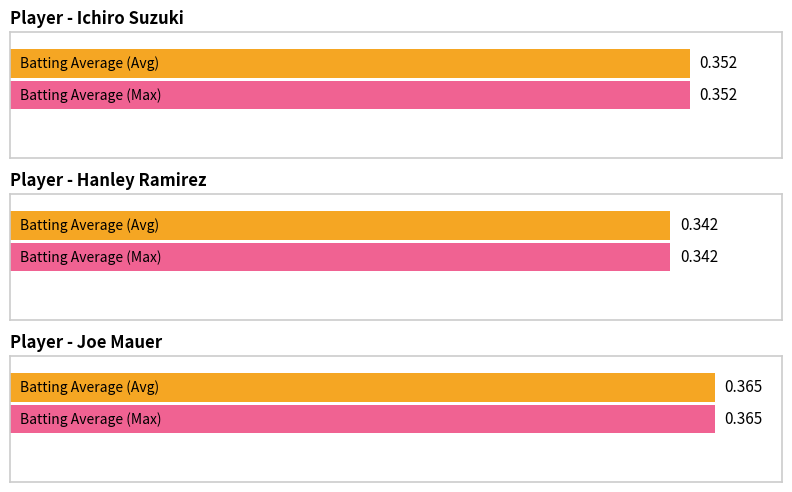

Which has a higher value, Joe Mauer or Hanley Ramirez?

Joe Mauer